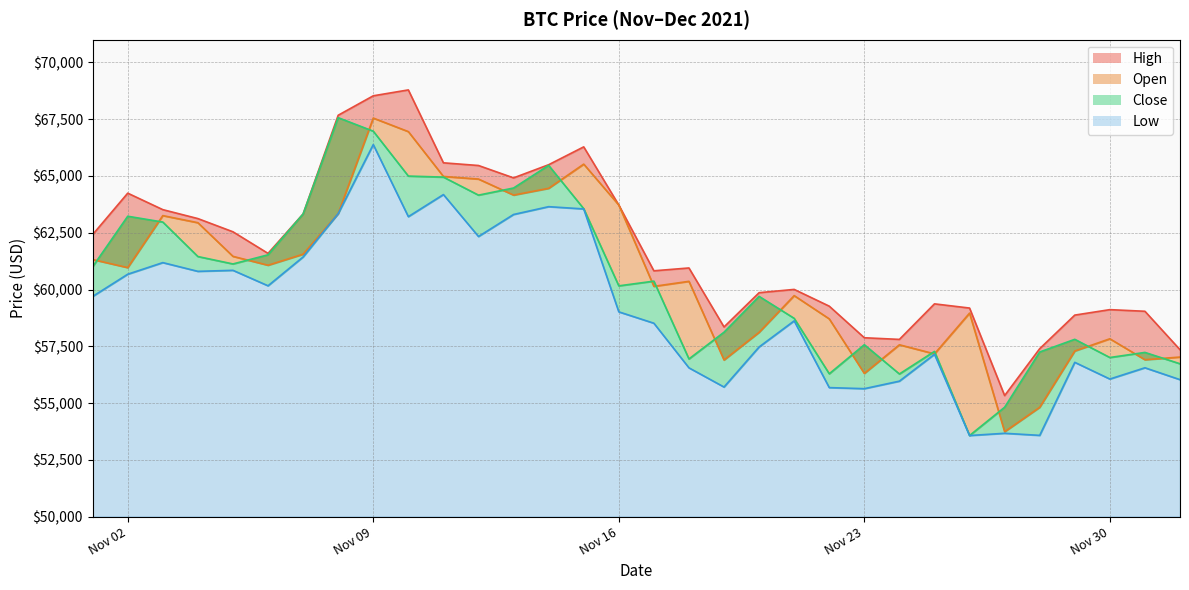

Reading right to left, extract all data points from this chart.

High: 57349.2	59041.7	59113.4	58872.9	57393.8	55329.3	59183.5	59368.0	57803.1	57875.5	59266.4	60004.4	59859.9	58351.1	60948.5	60823.6	63721.2	66281.6	65495.2	64915.7	65460.8	65579.0	68789.6	68530.3	67673.7	63327.0	61590.7	62541.5	63123.3	63516.9	64242.8	62419.0
Open: 57025.2	56908.0	57830.1	57291.9	54813.0	53736.4	58960.3	57165.4	57565.9	56304.6	58706.8	59730.5	58115.1	56896.1	60360.1	60139.6	63721.2	65521.3	64455.4	64158.1	64864.0	64978.9	66953.3	67549.7	63344.1	61554.9	61068.9	61460.1	62941.8	63254.3	60963.3	61320.4
Close: 56729.9	57229.8	57005.4	57806.6	57248.5	54815.1	53569.8	57274.7	56280.4	57569.1	56289.3	58730.5	59697.2	58119.6	56942.1	60368.0	60161.2	63557.9	65466.8	64469.5	64155.9	64950.0	64995.2	66971.8	67566.8	63327.0	61527.5	61125.7	61452.2	62970.0	63226.4	61004.4
Low: 56030.0	56553.1	56057.3	56792.5	53576.7	53668.4	53569.8	57146.7	55964.2	55632.8	55679.8	58618.9	57469.7	55705.2	56550.8	58515.4	59016.3	63548.1	63647.8	63303.7	62333.9	64180.5	63208.1	66382.1	63344.1	61432.5	60163.8	60844.6	60799.7	61184.2	60673.1	59695.2